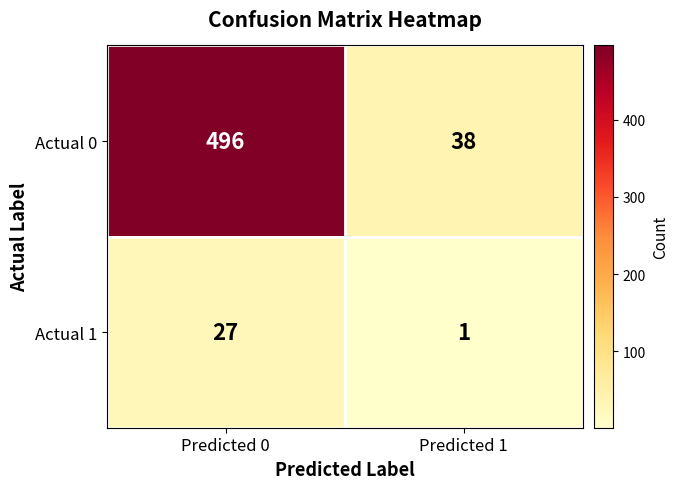

What is the sum of all Actual 1 values?

28